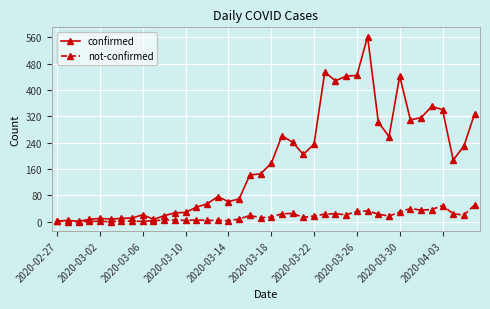

Which series has the largest total across all categories?

confirmed